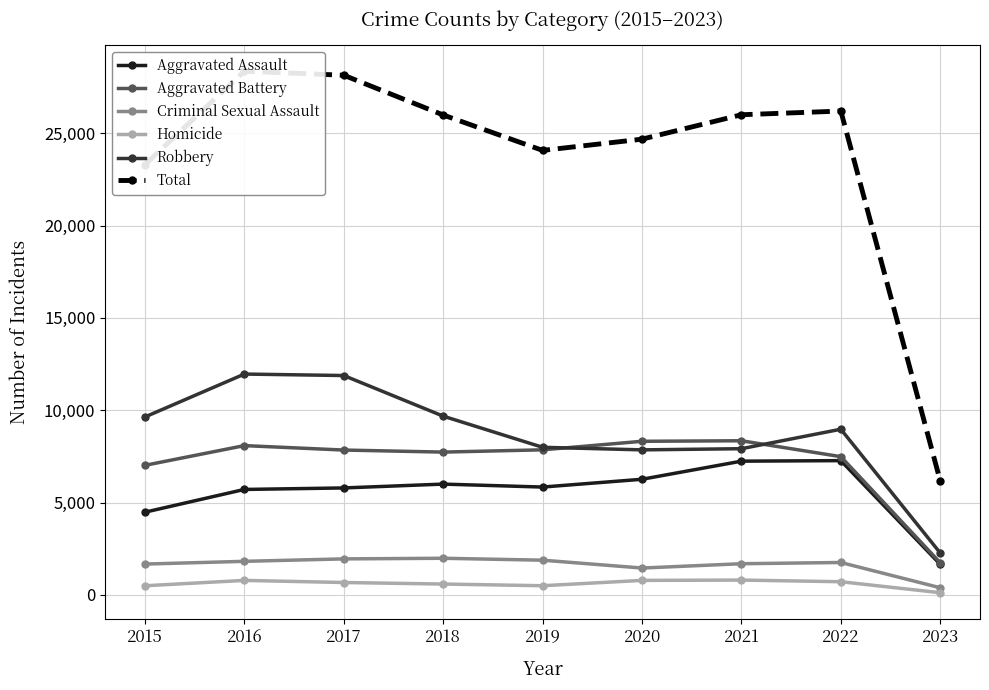

True or false: Robbery and Aggravated Assault cross at least once.

False